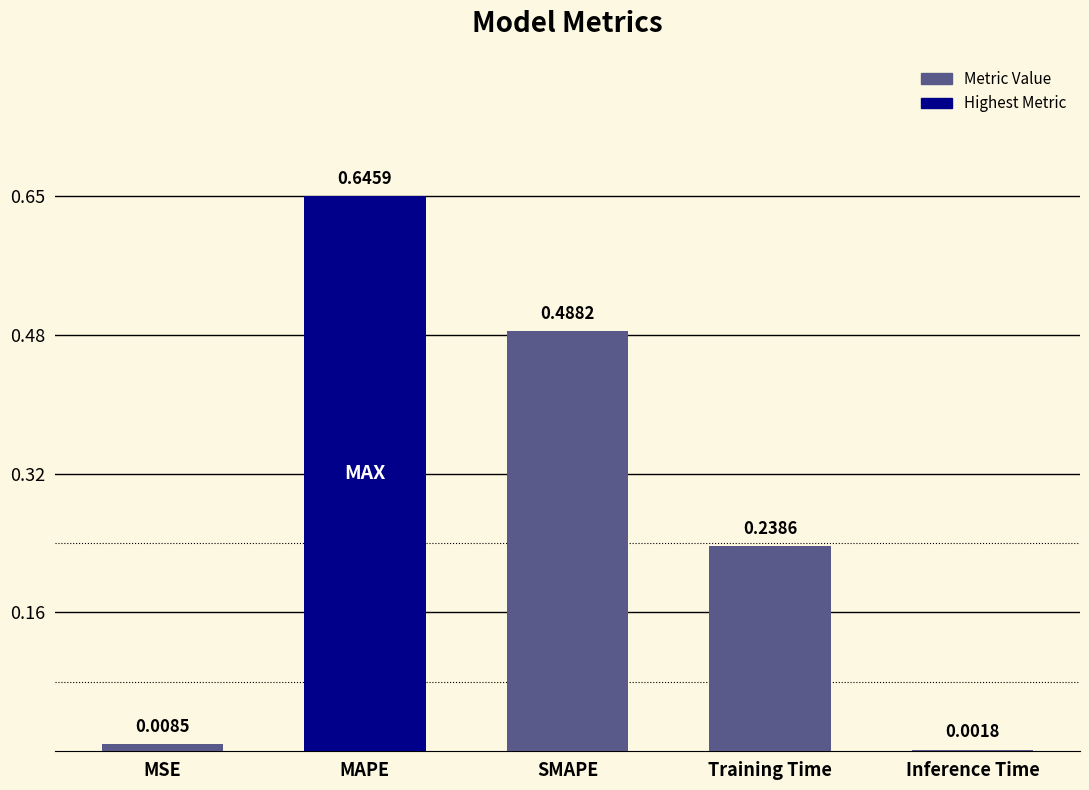

Are the bars horizontal?

No